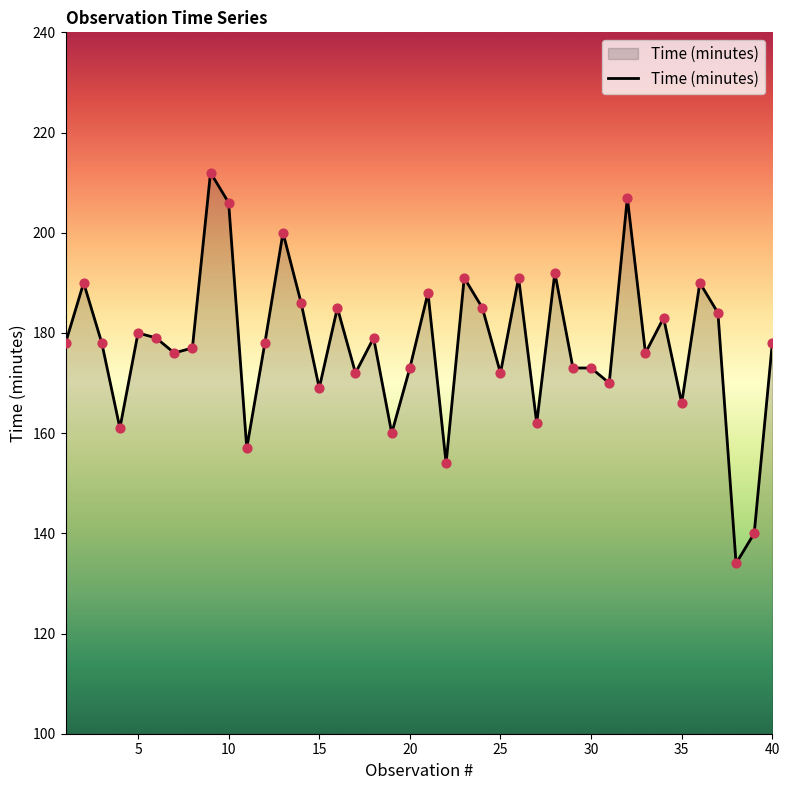

What is the minimum value shown in the chart?

134